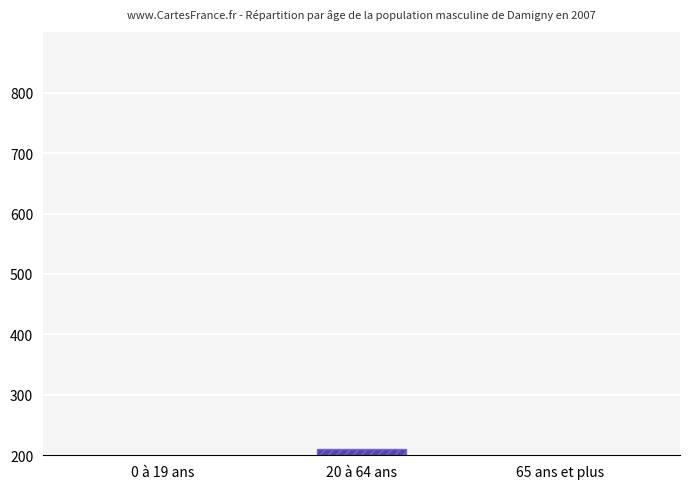

What is the average value?

148